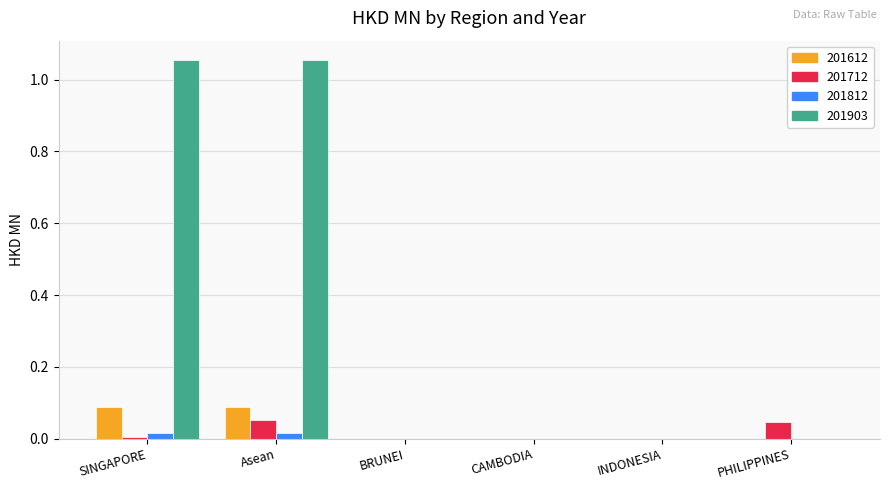

True or false: 201812 has a value of 0.0 at Asean.

True